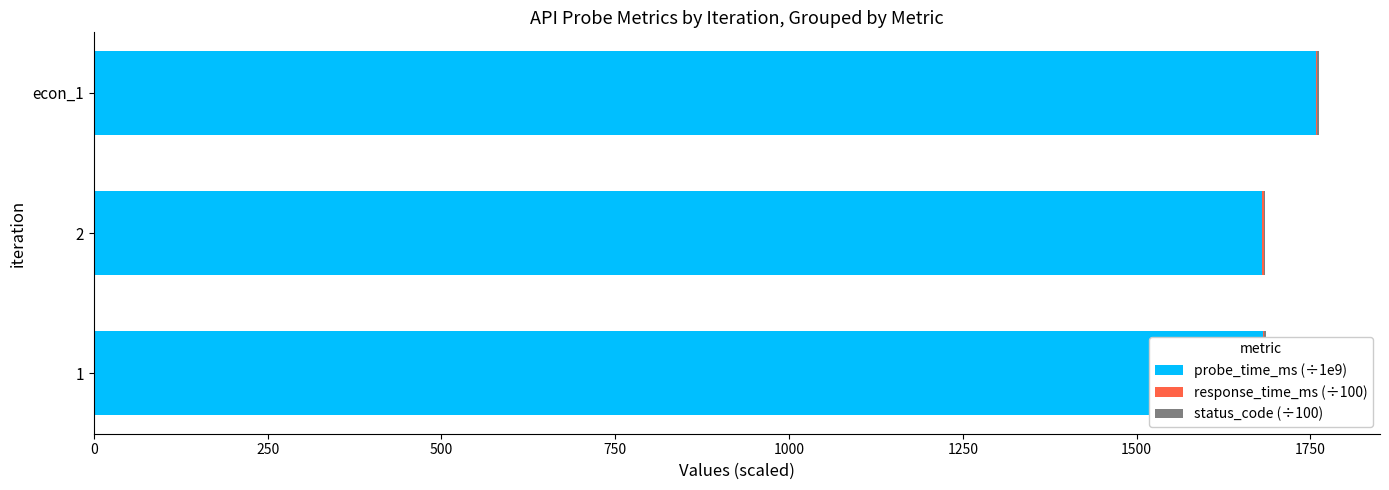

What is the maximum value for status_code (÷100)?

0.6